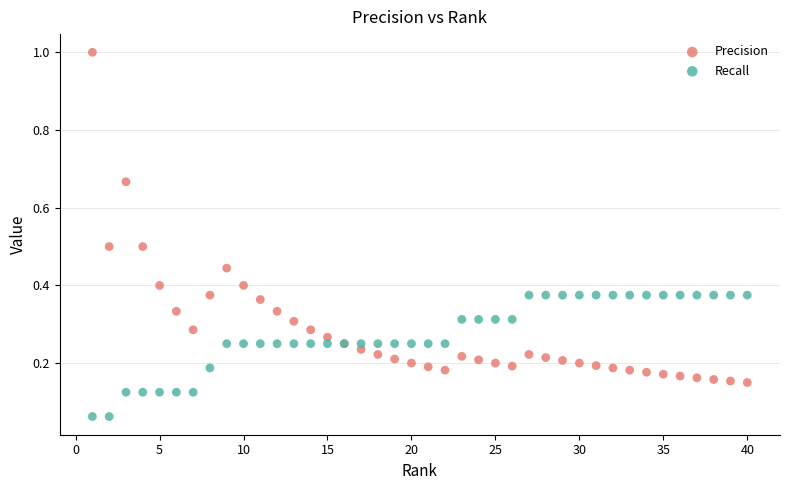

Which series contains the highest Y value?

Precision